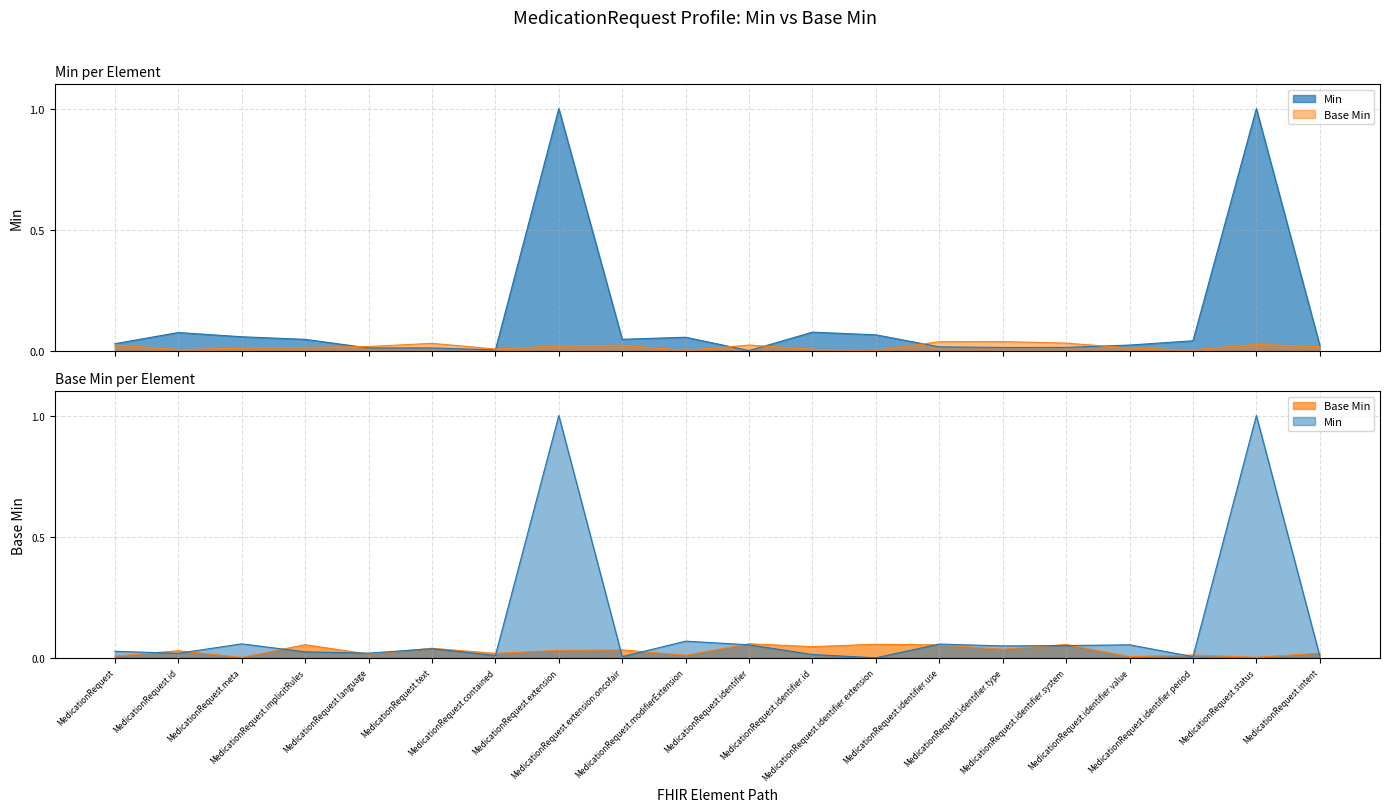

Reading left to right, list all the values displayed in this chart.

0.0	0.0	0.1	0.0	0.0	0.0	0.0	1.0	0.0	0.1	0.1	0.0	0.0	0.1	0.0	0.1	0.1	0.0	1.0	0.0